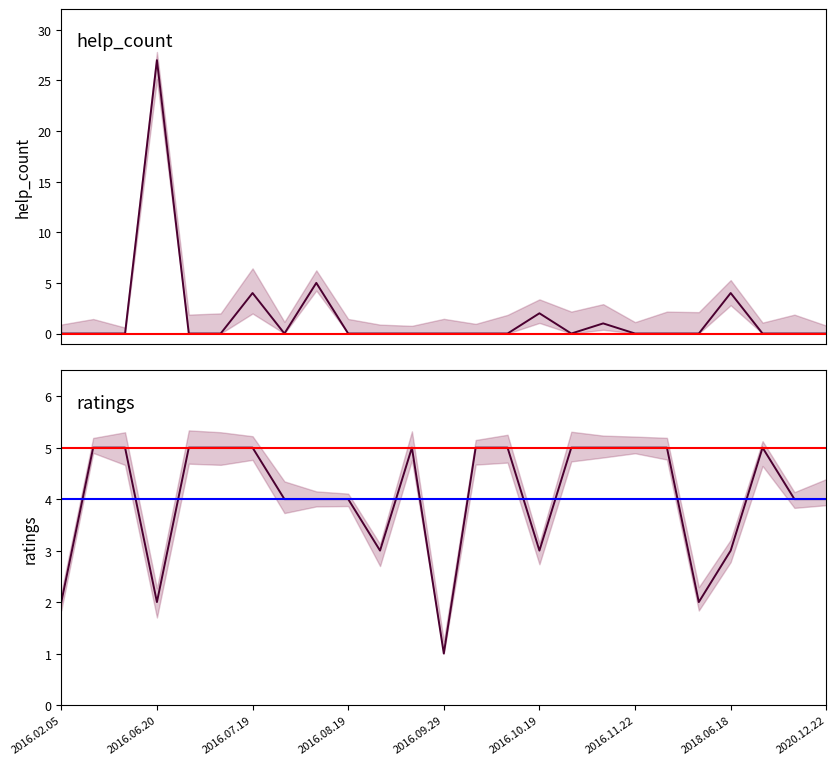

Reading right to left, transcribe all the data shown in this chart.

help_count: 0	0	0	4	0	0	0	1	0	2	0	0	0	0	0	0	5	0	4	0	0	27	0	0	0
ratings: 4	4	5	3	2	5	5	5	5	3	5	5	1	5	3	4	4	4	5	5	5	2	5	5	2